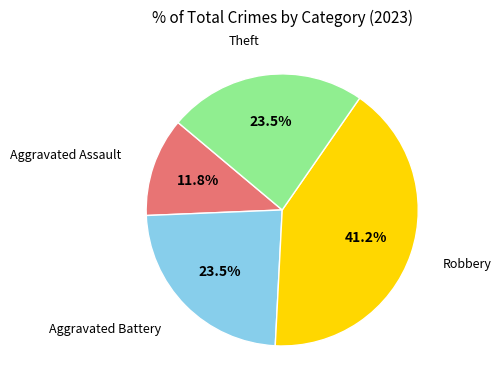

Is there a majority slice in this chart?

No